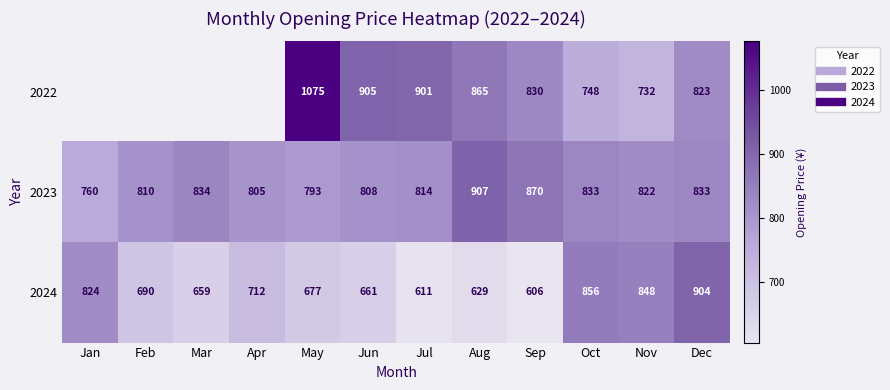

Which label corresponds to the smallest value in the chart?

Sep